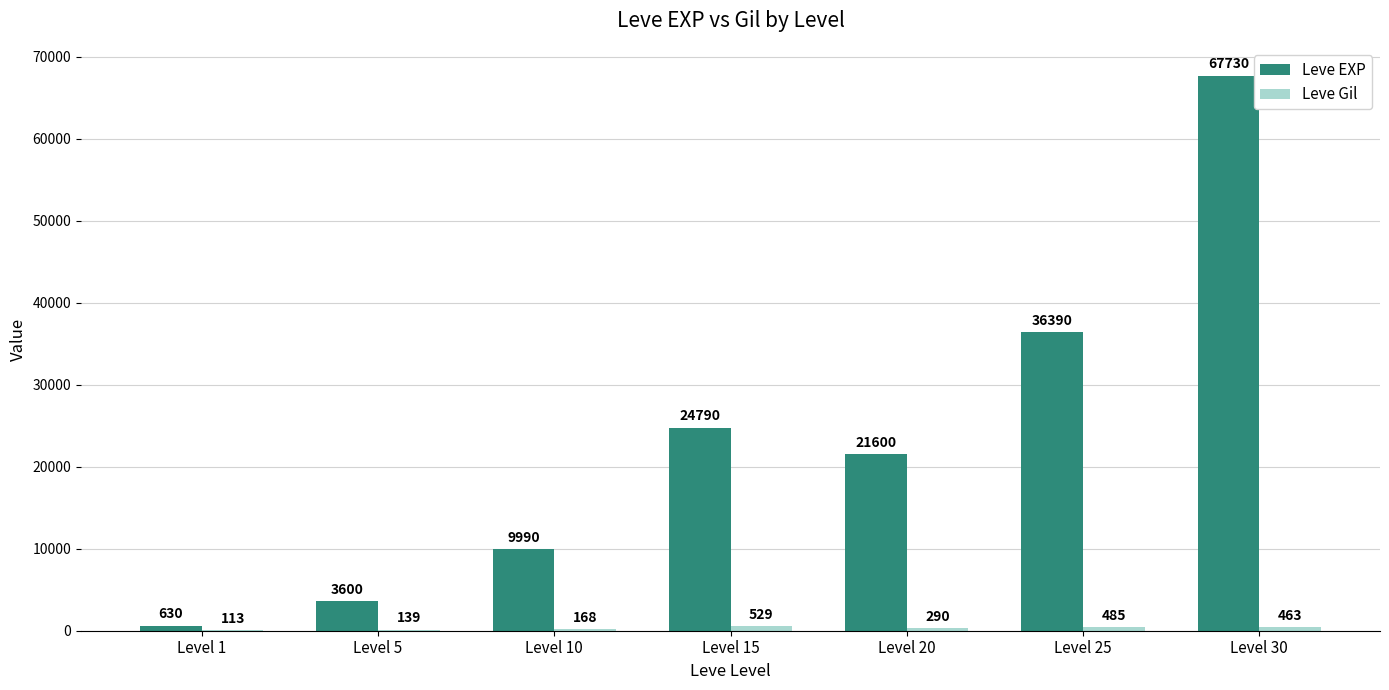

Where is Leve EXP nearest to the value 34180?

Level 25